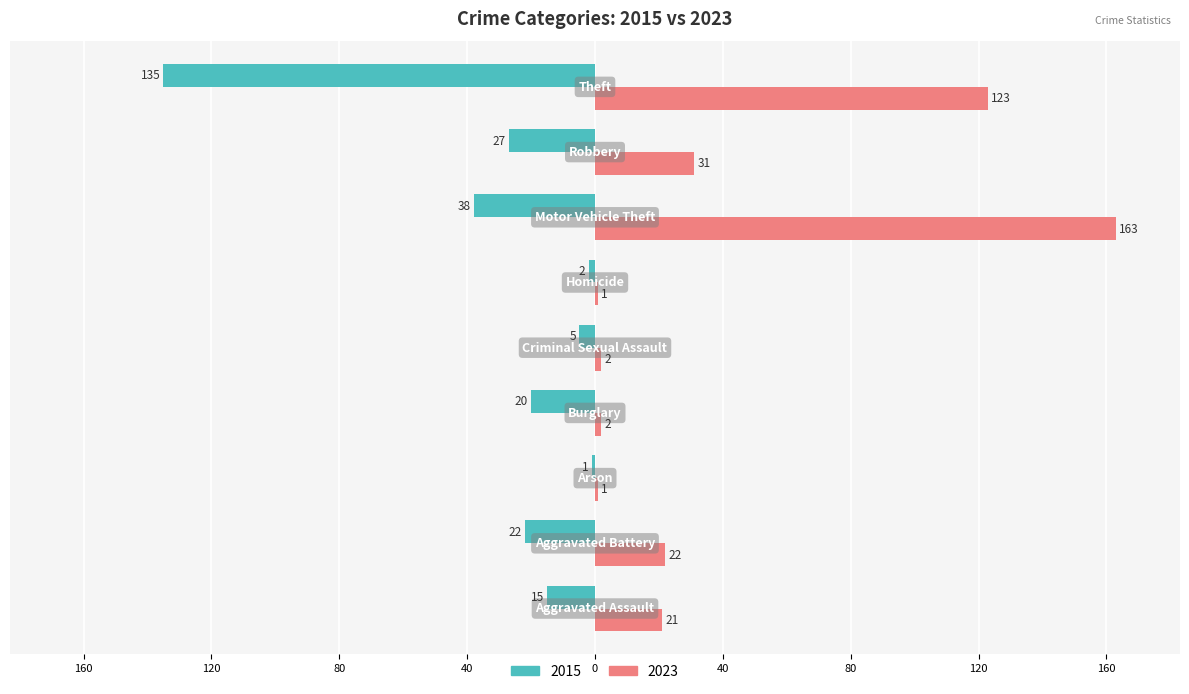

What are all the series names shown in the legend?

2015, 2023